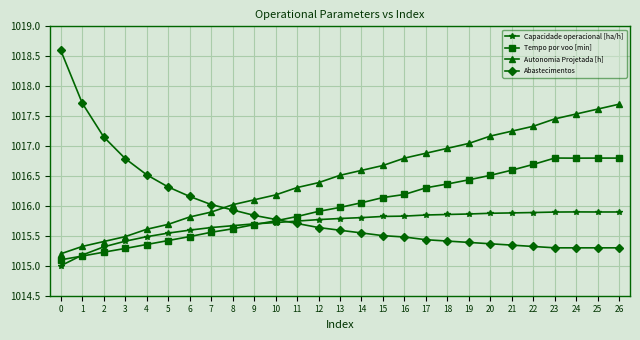

What are all the series names shown in the legend?

Capacidade operacional [ha/h], Tempo por voo [min], Autonomia Projetada [h], Abastecimentos